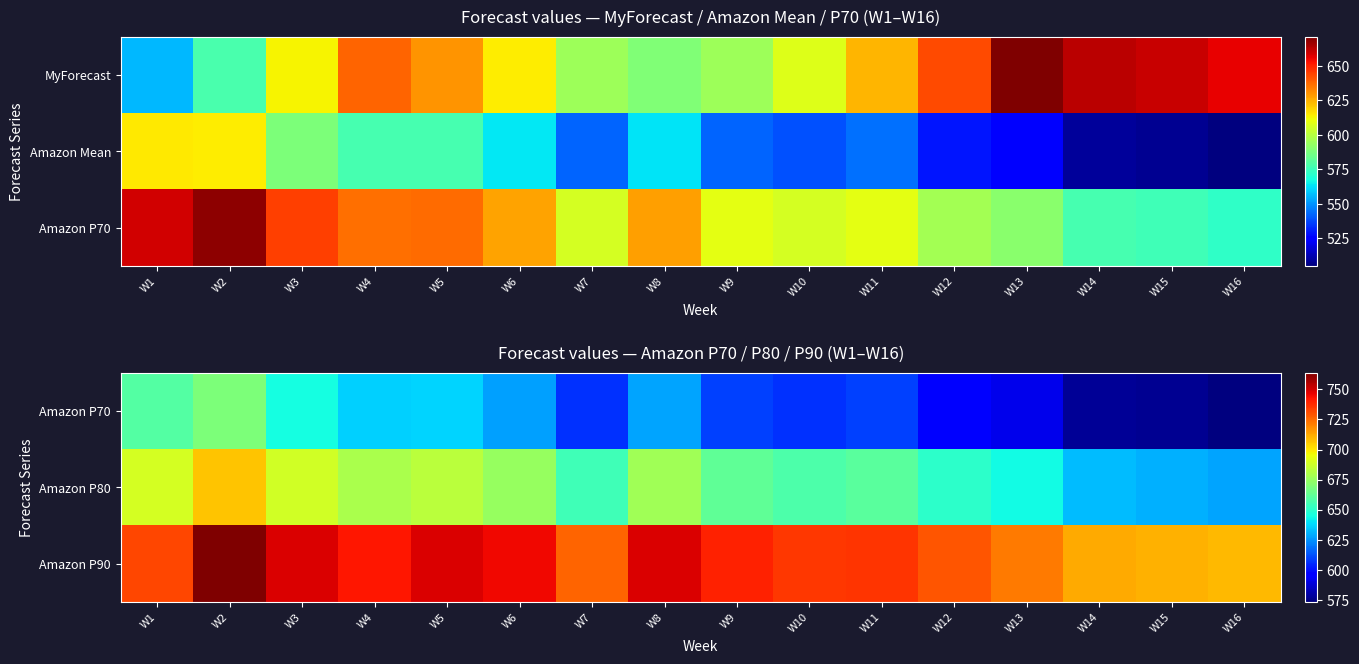

What is the difference between the Amazon P90 values at W2 and W9?

24